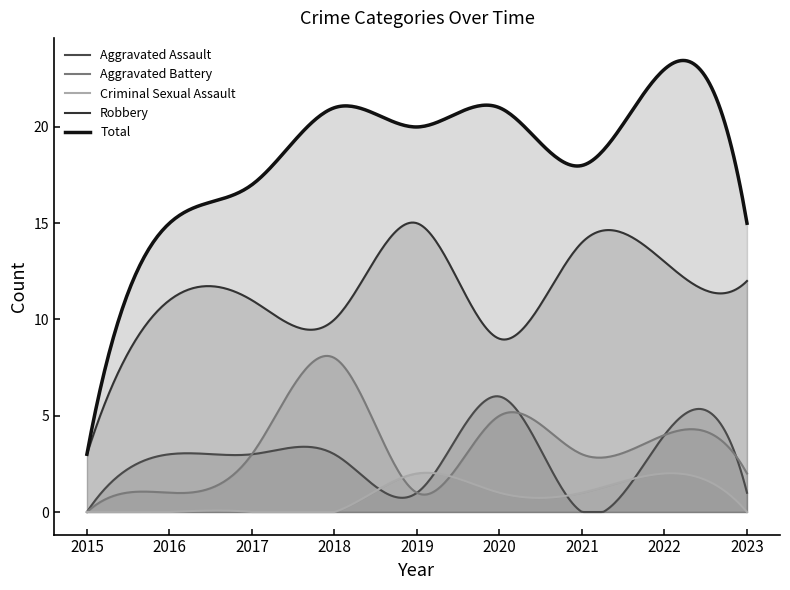

What is the value of the Criminal Sexual Assault point at the 6th from the left?

1